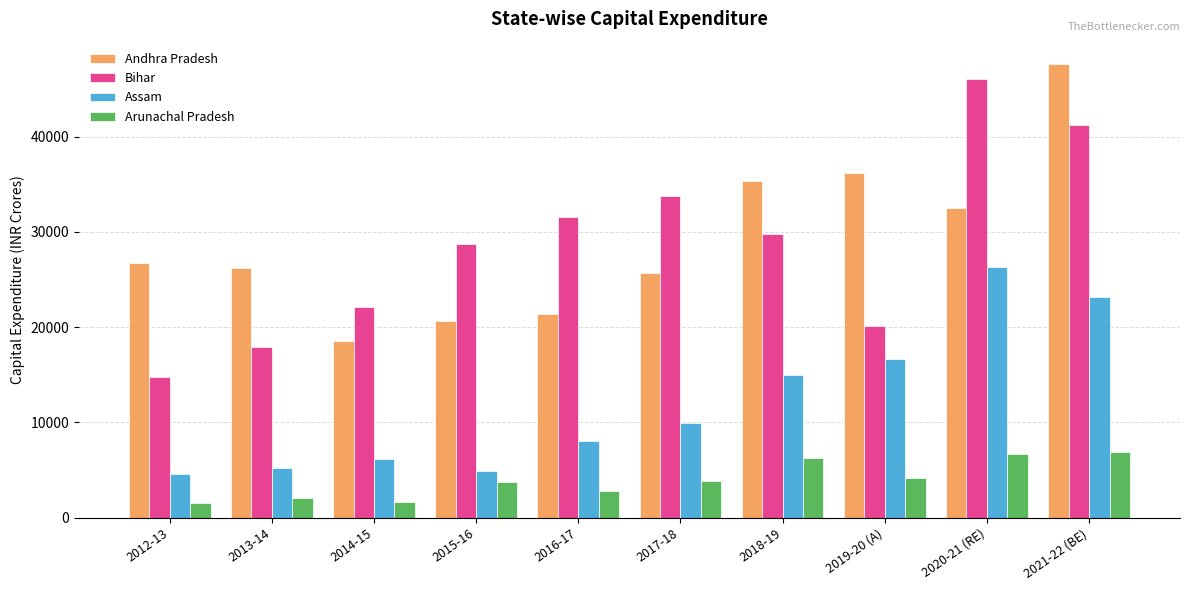

Rank the categories by Bihar value from lowest to highest.

2012-13, 2013-14, 2019-20 (A), 2014-15, 2015-16, 2018-19, 2016-17, 2017-18, 2021-22 (BE), 2020-21 (RE)